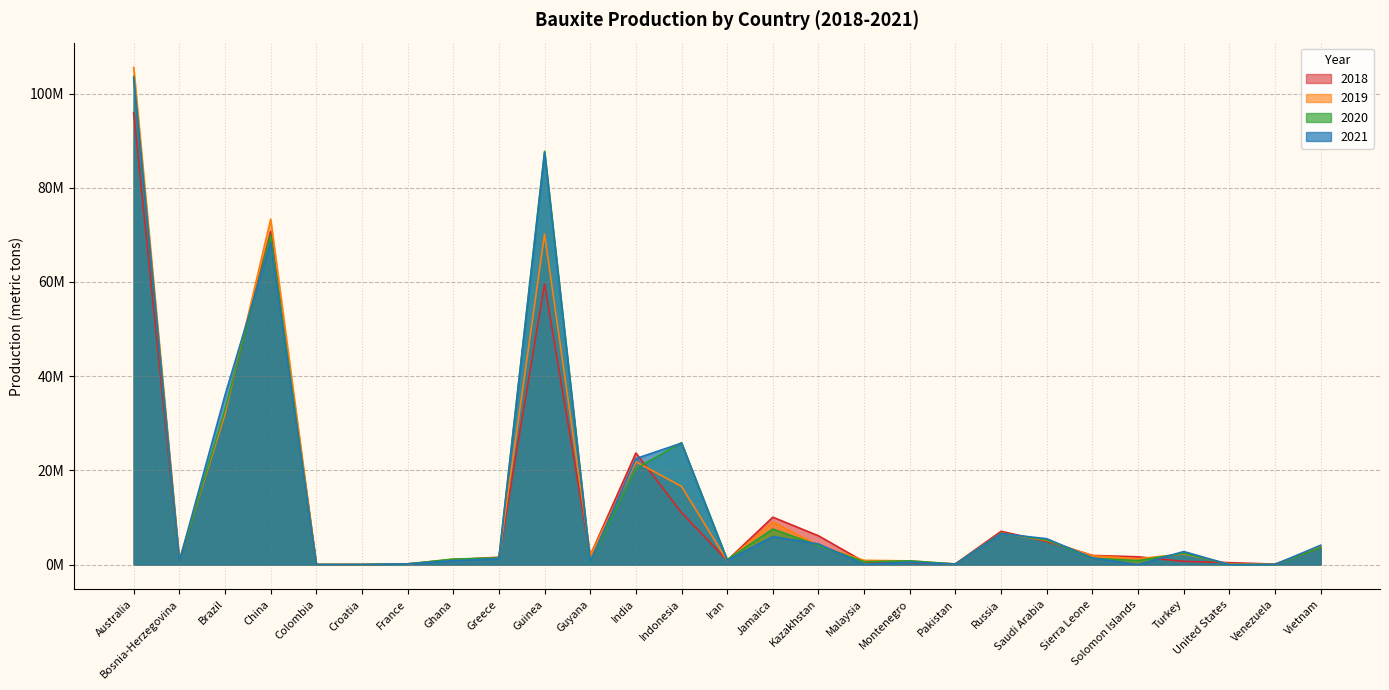

What is the difference between the highest and lowest values at Bosnia-Herzegovina?

423595